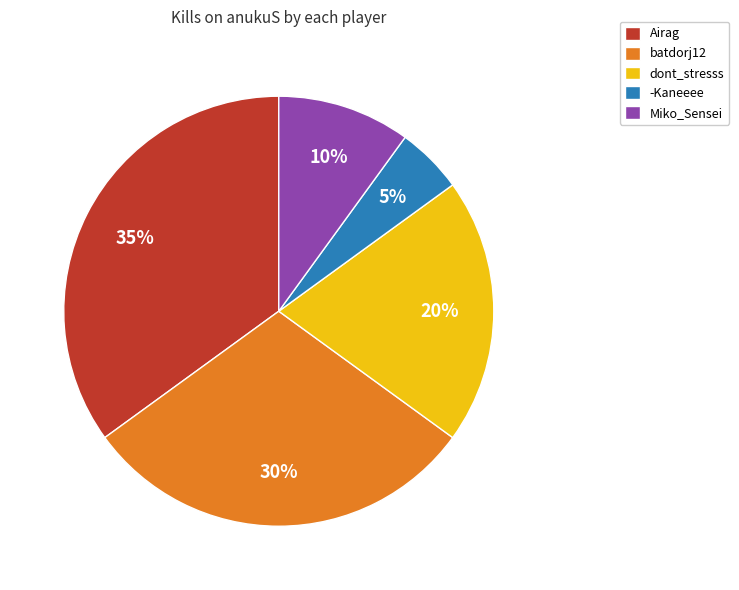

Count the number of slices in the pie.

5